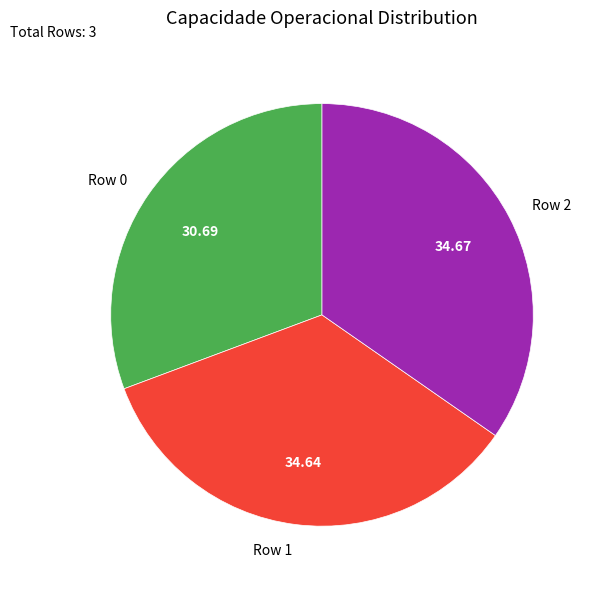

Between Row 0 and Row 2, which is larger?

Row 2